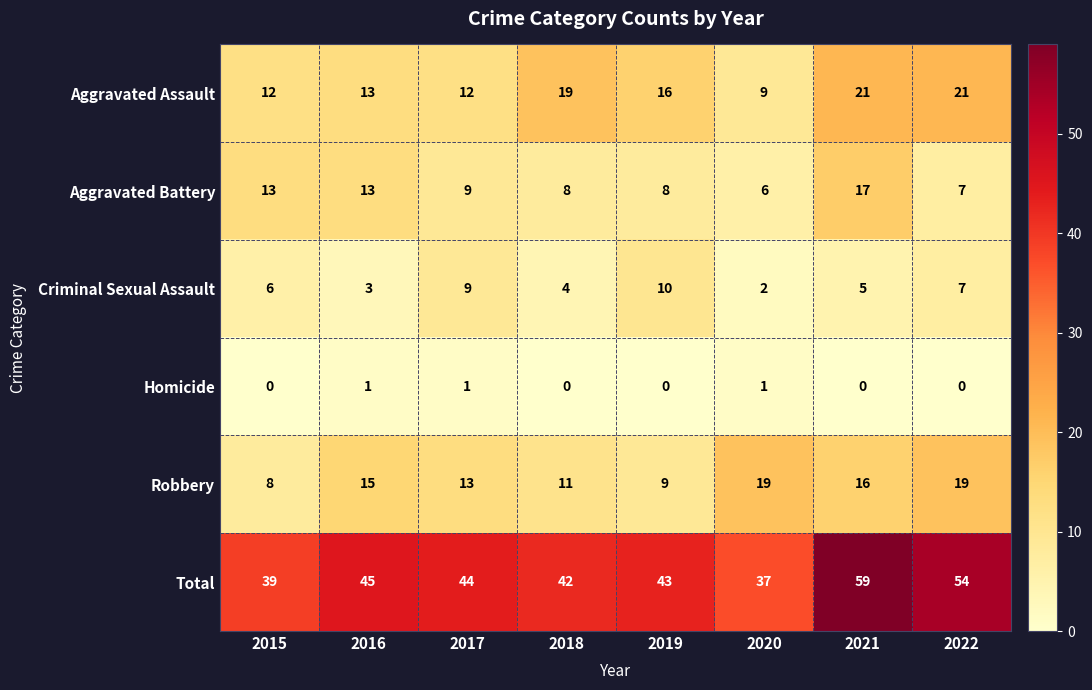

Where is Aggravated Assault nearest to the value 15?

2019